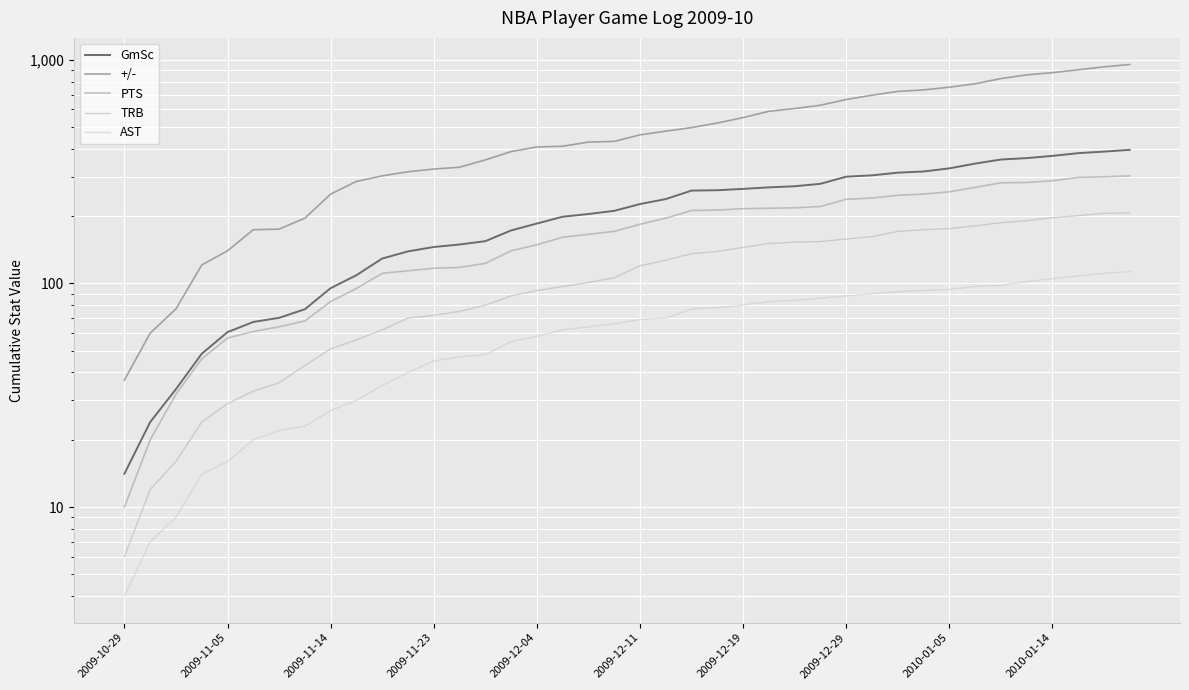

True or false: PTS has more than 2 points higher than both neighbors.

False